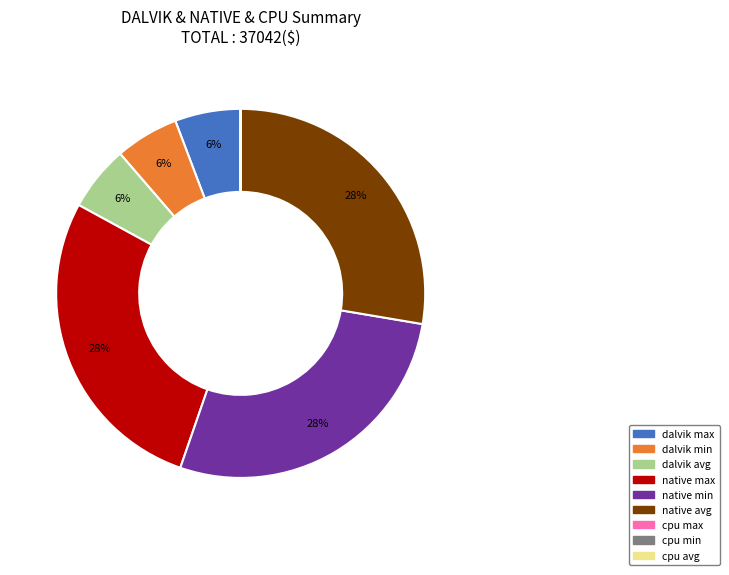

Does any single category account for the majority?

No